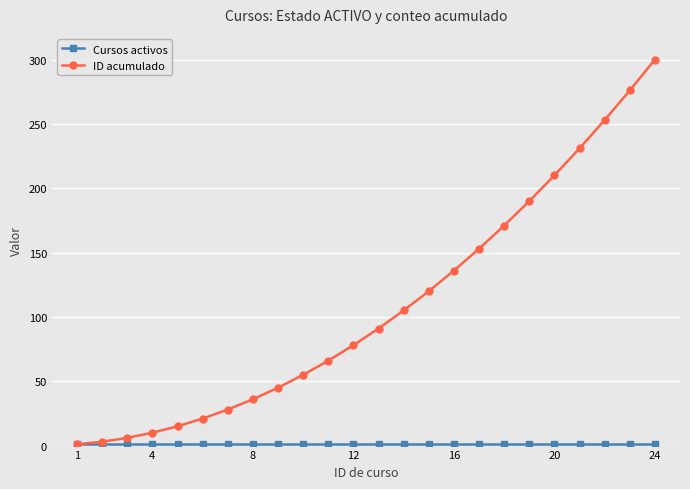

What is the difference between the second highest and minimum values in the ID acumulado series?

275